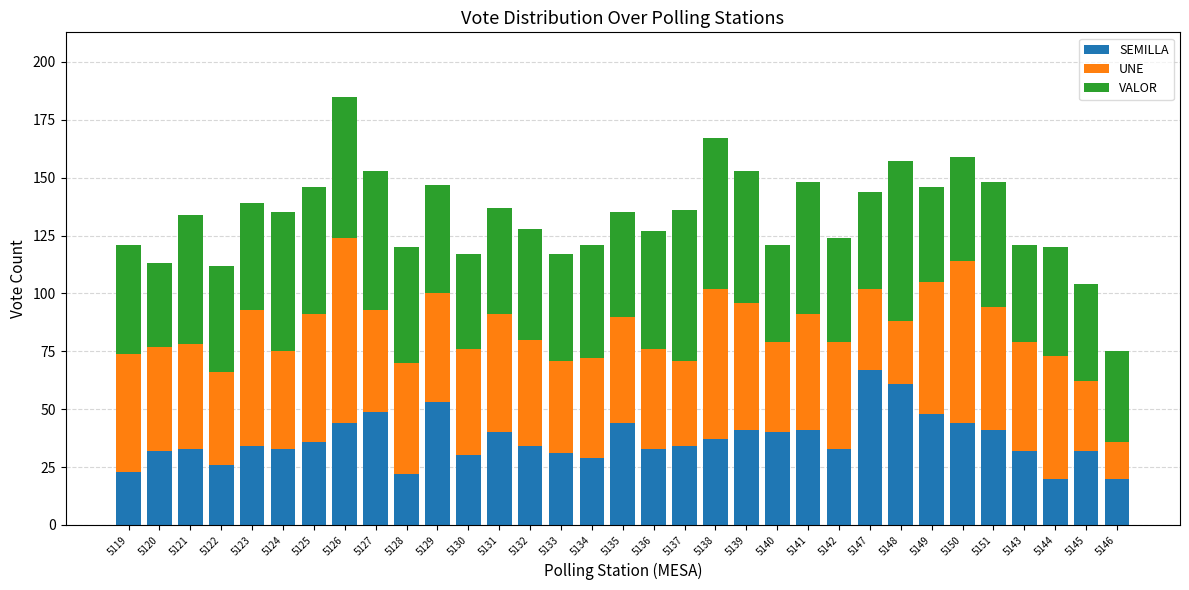

How many bars are there in total?

33